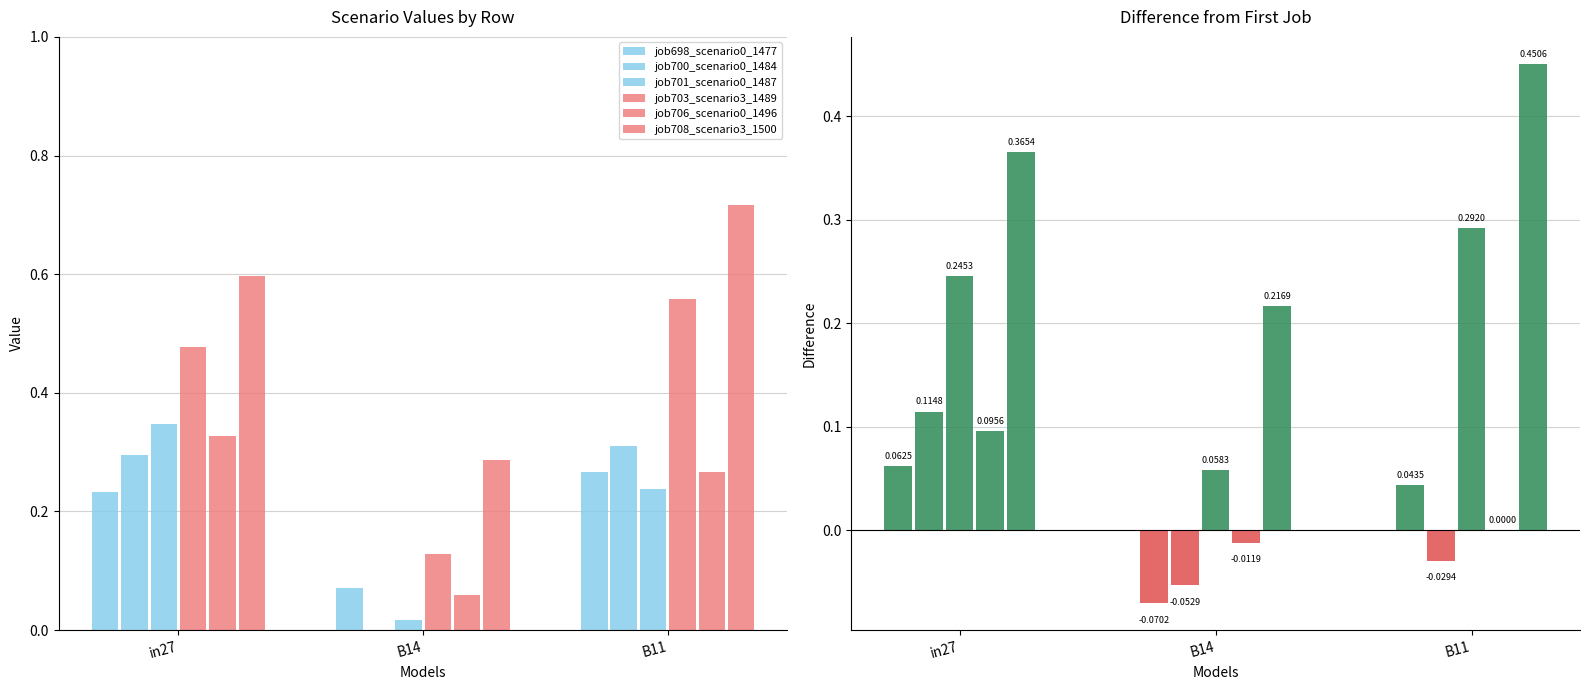

What is the difference between the maximum and minimum values in the job708_scenario3_1500 series?

0.2